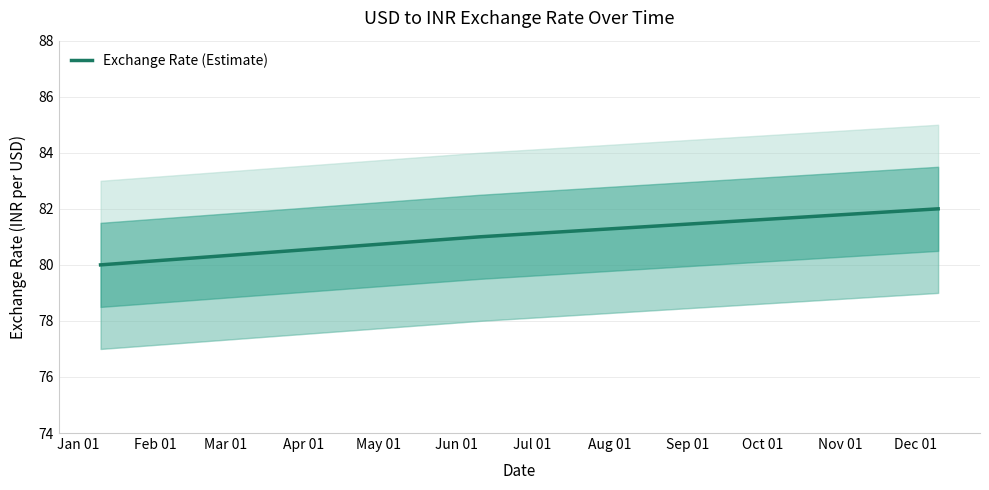

How many lines are shown in the chart?

1